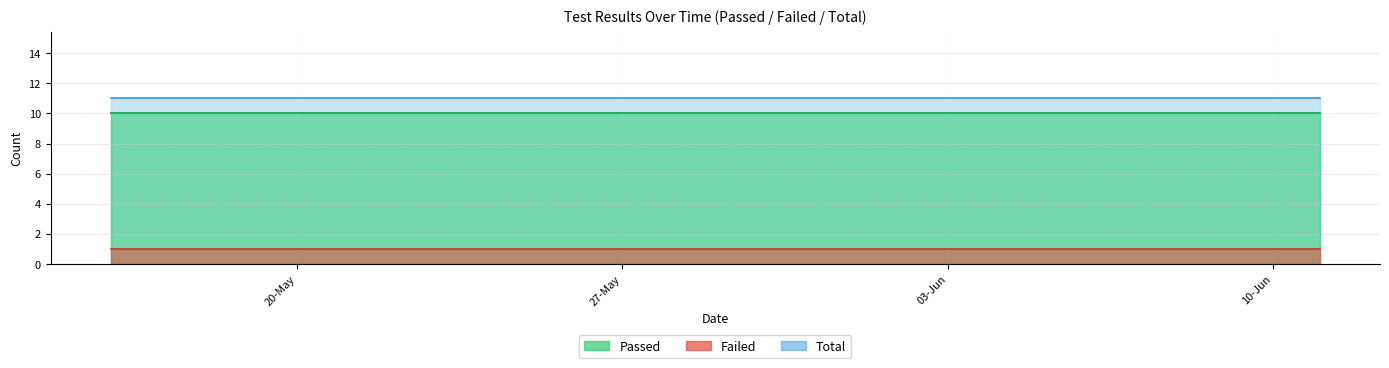

Between 22-05-2025 and 04-06-2025, which series saw the biggest shift?

Passed